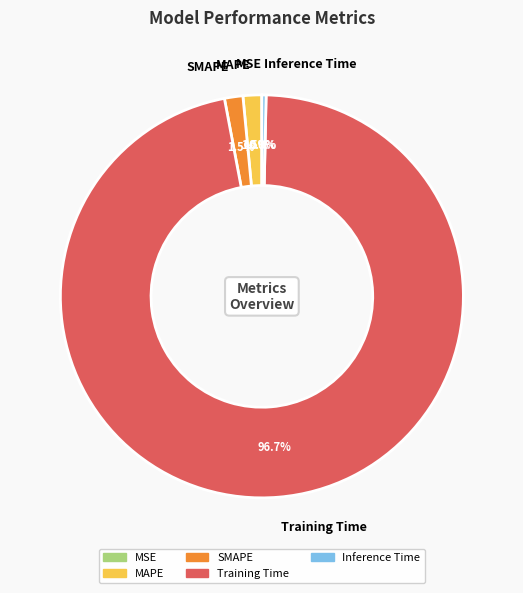

To the nearest percent, what is the difference between the largest and smallest slice percentages?

97%